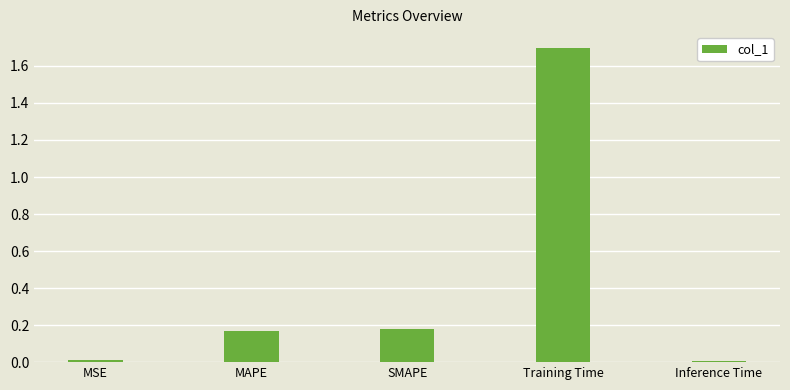

Which has a higher value, Inference Time or SMAPE?

SMAPE